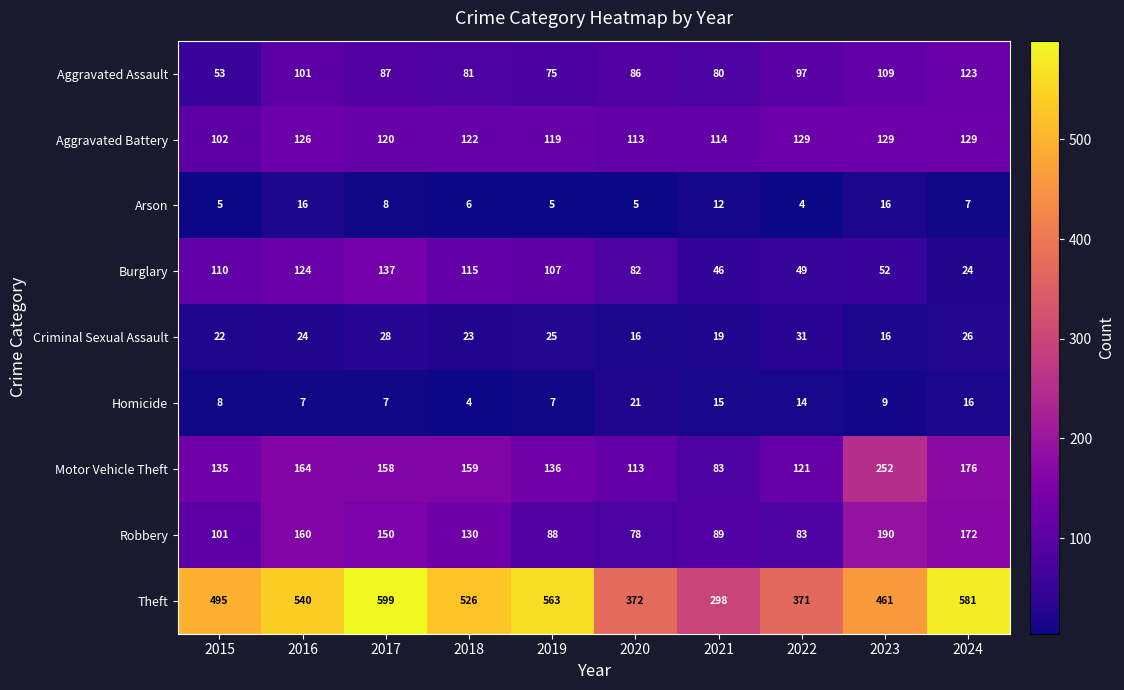

Read the Motor Vehicle Theft value at 2018, to the nearest 50.

150